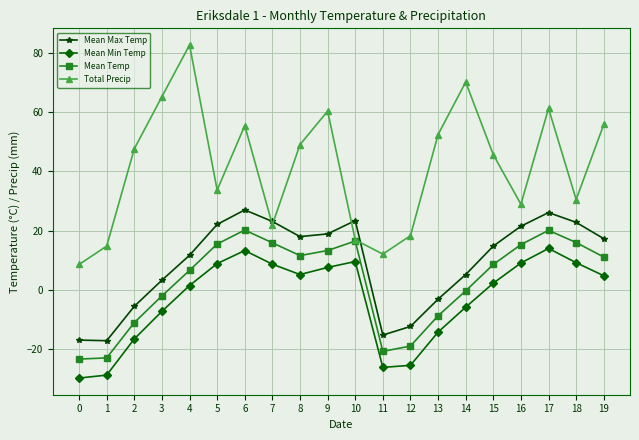

How many interior local peaks does the Mean Max Temp series have?

3